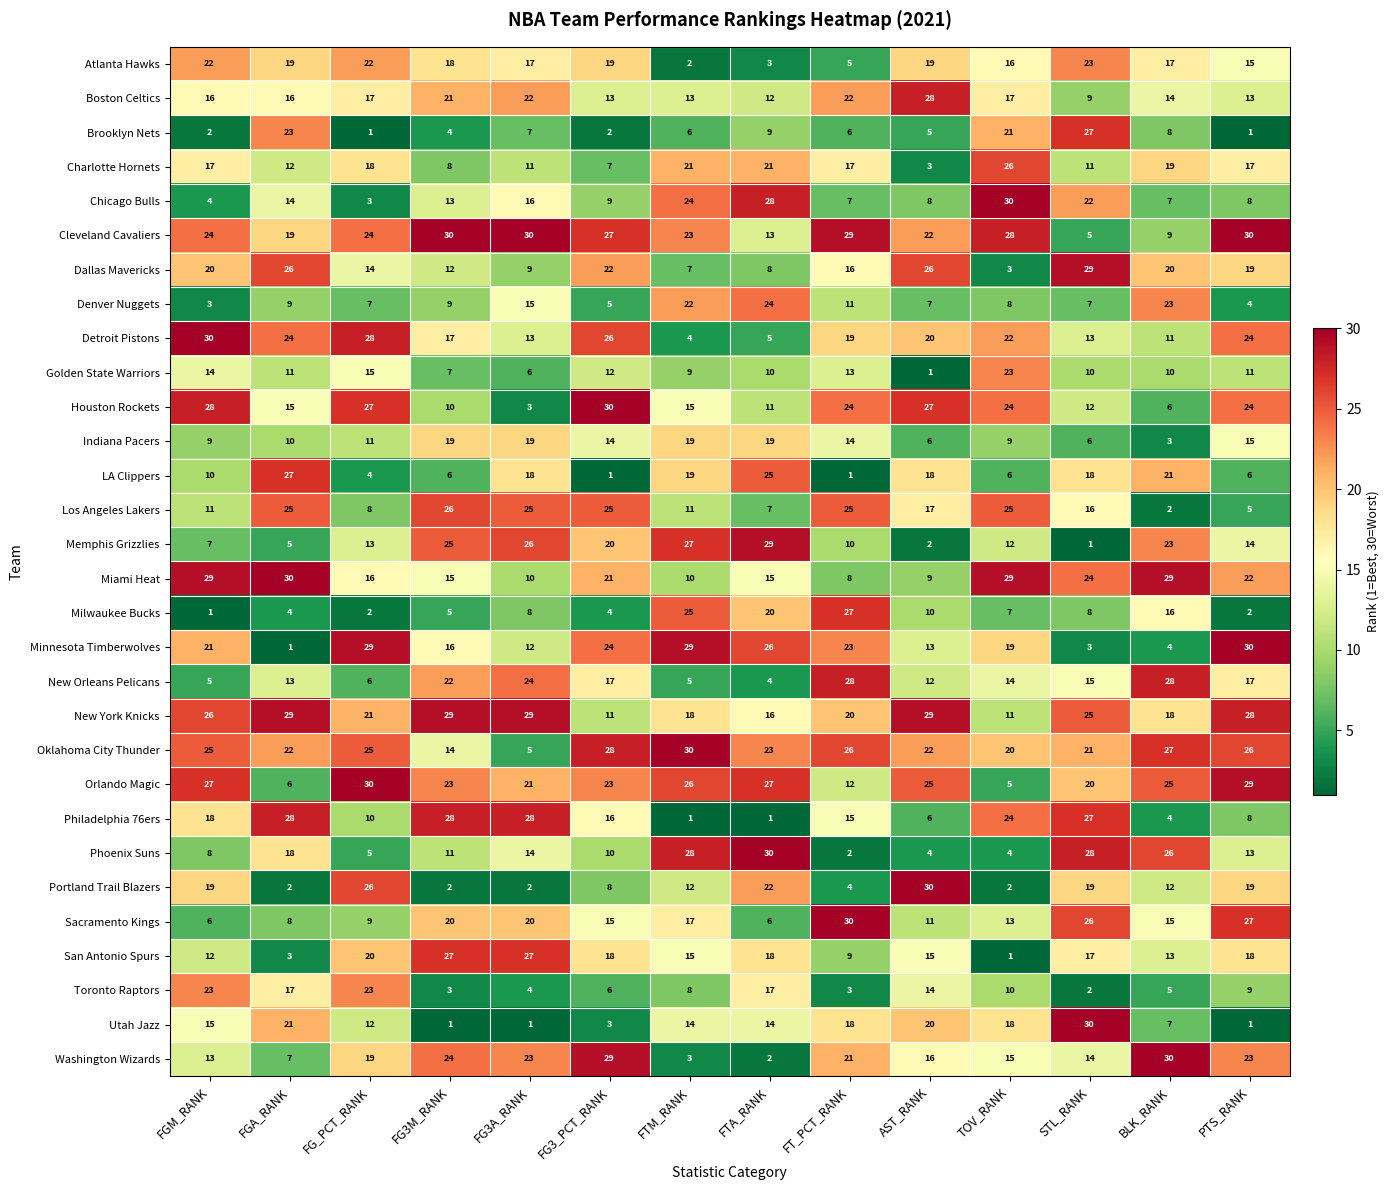

What is the total value across all series at BLK_RANK?

452